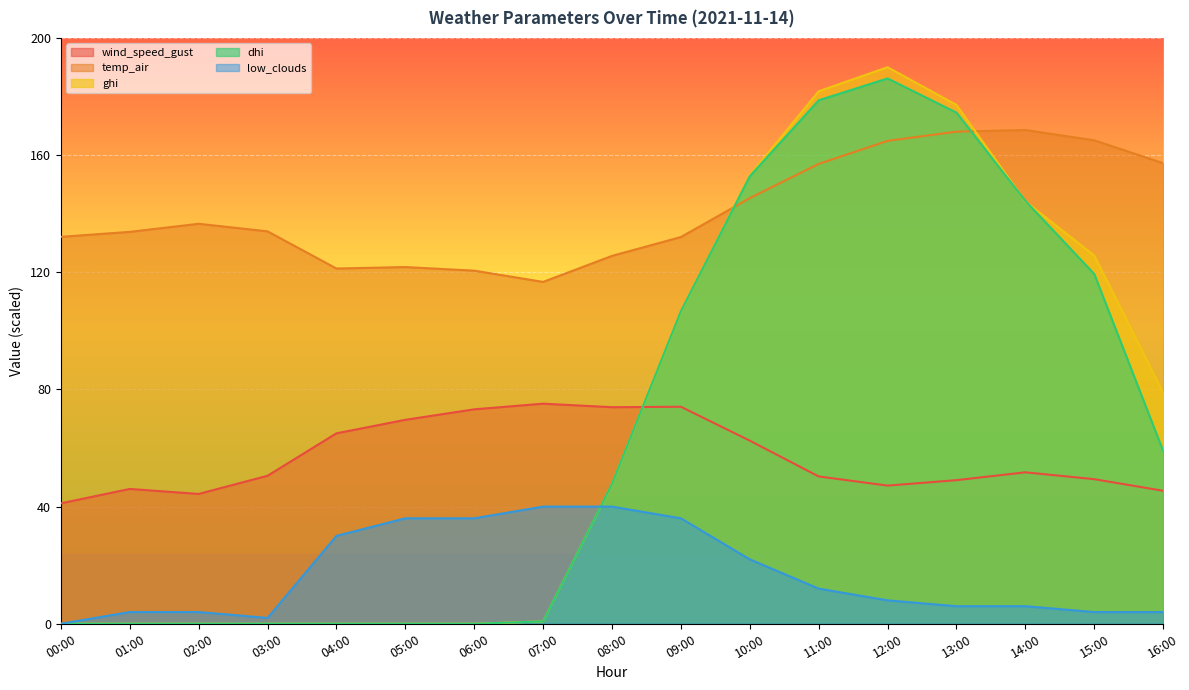

How many lines are shown in the chart?

5